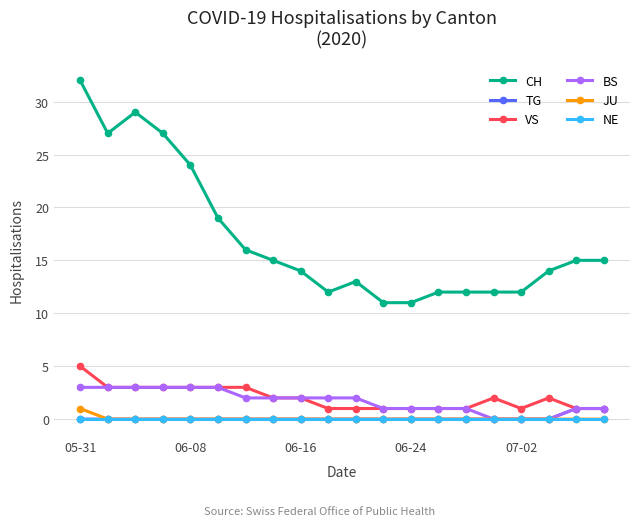

Reading left to right, transcribe all the data shown in this chart.

CH: 32	27	29	27	24	19	16	15	14	12	13	11	11	12	12	12	12	14	15	15
TG: 0	0	0	0	0	0	0	0	0	0	0	0	0	0	0	0	0	0	1	1
VS: 5	3	3	3	3	3	3	2	2	1	1	1	1	1	1	2	1	2	1	1
BS: 3	3	3	3	3	3	2	2	2	2	2	1	1	1	1	0	0	0	1	1
JU: 1	0	0	0	0	0	0	0	0	0	0	0	0	0	0	0	0	0	0	0
NE: 0	0	0	0	0	0	0	0	0	0	0	0	0	0	0	0	0	0	0	0